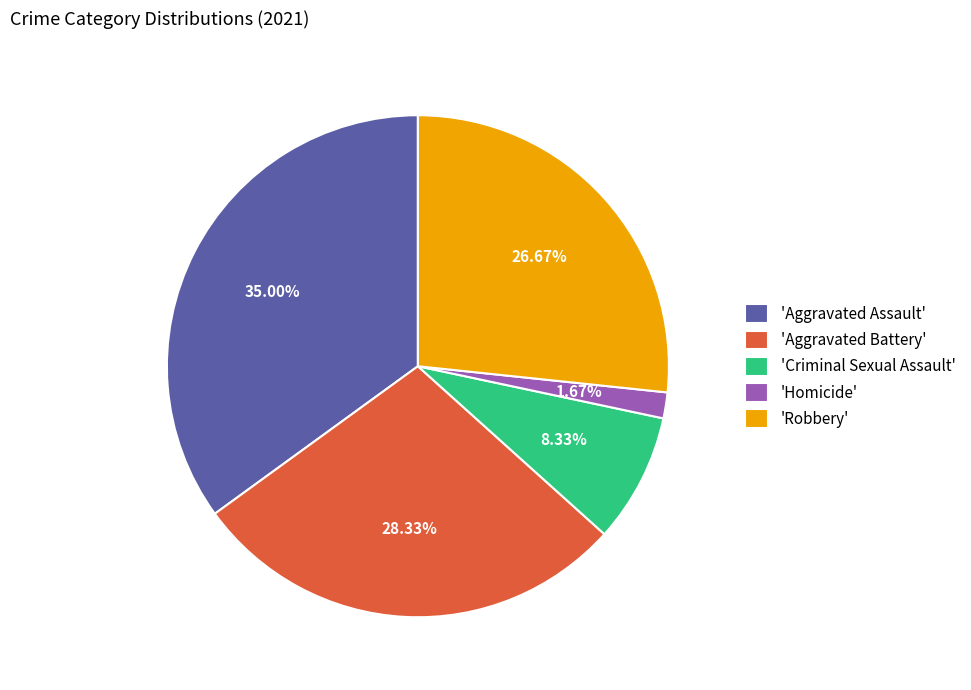

Is there a majority slice in this chart?

No